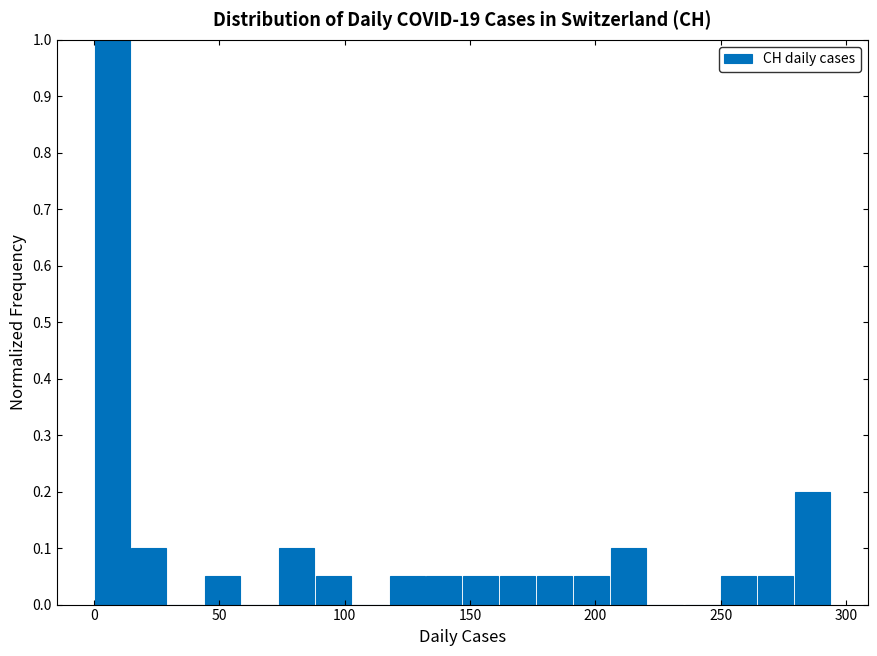

Read against the x-axis, roughly where is the centre of the tallest bar?

5